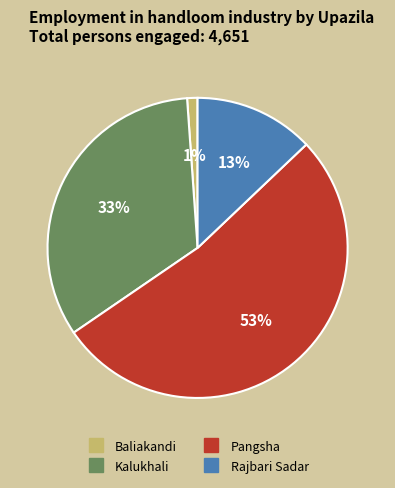

Does any single category account for the majority?

Yes